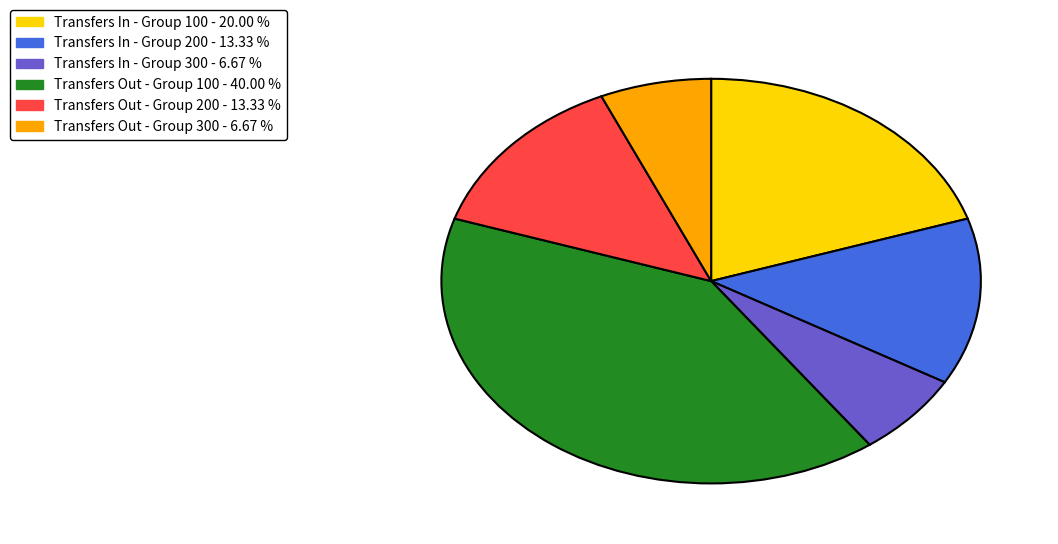

Which slice is the largest?

Transfers Out - Group 100 - 40.00 %